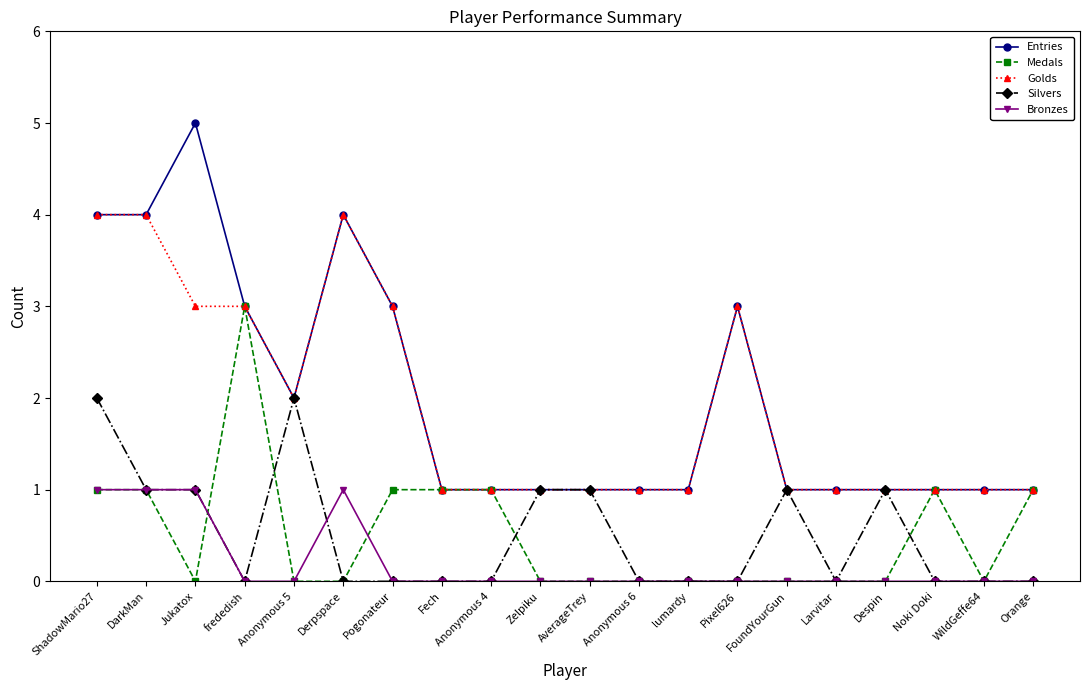

Is the value of Medals at Larvitar greater than the value of Silvers at Zelpiku?

No